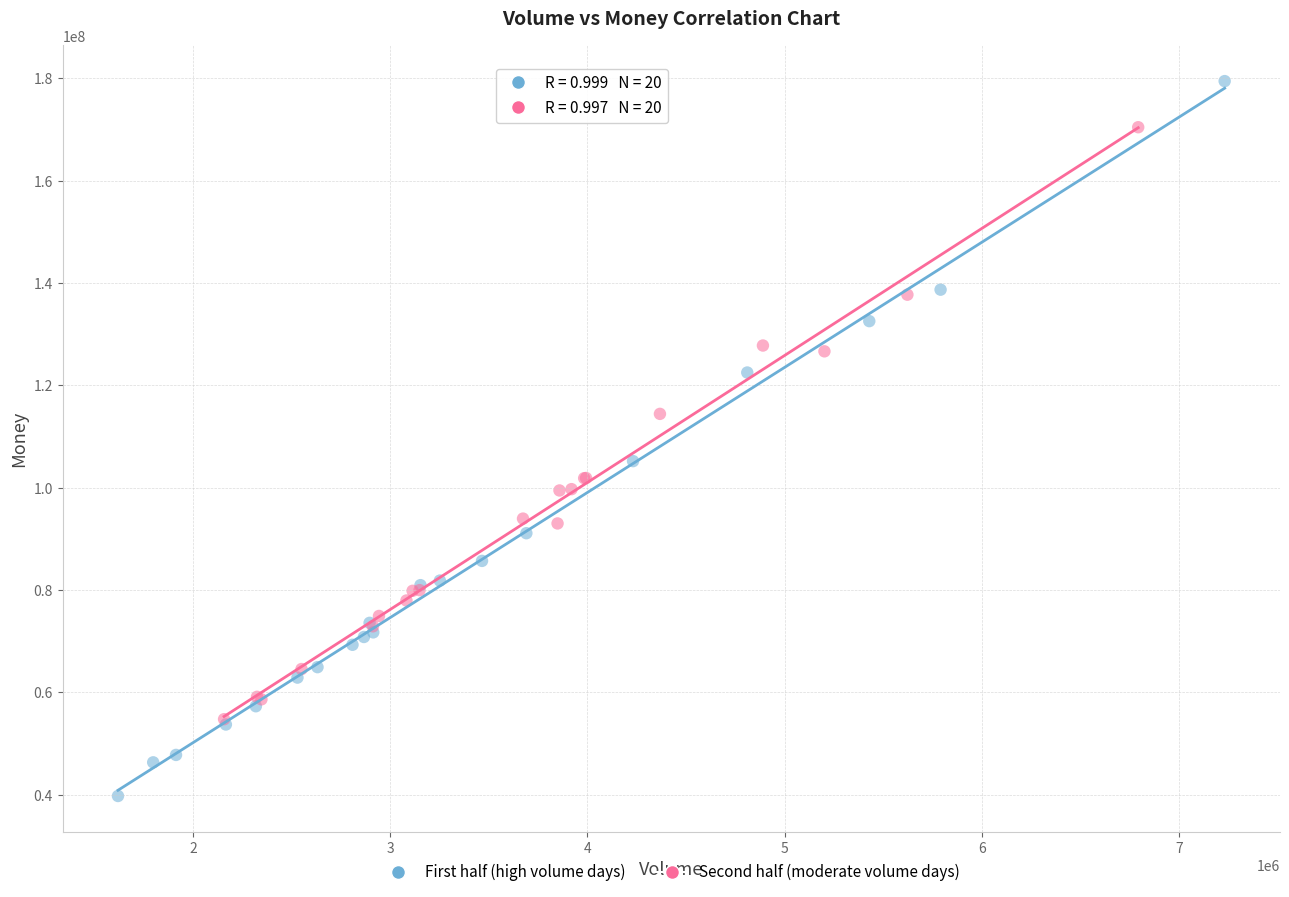

What are all the series names shown in the legend?

First half (high volume days), Second half (moderate volume days)